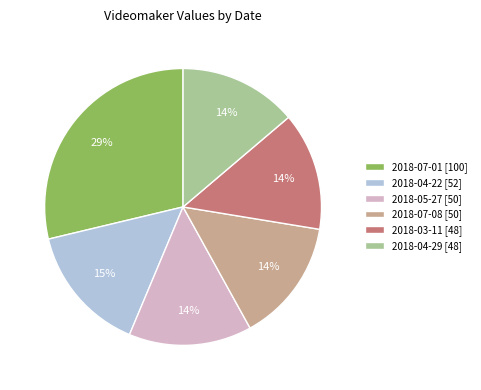

How many slices are in this pie chart?

6